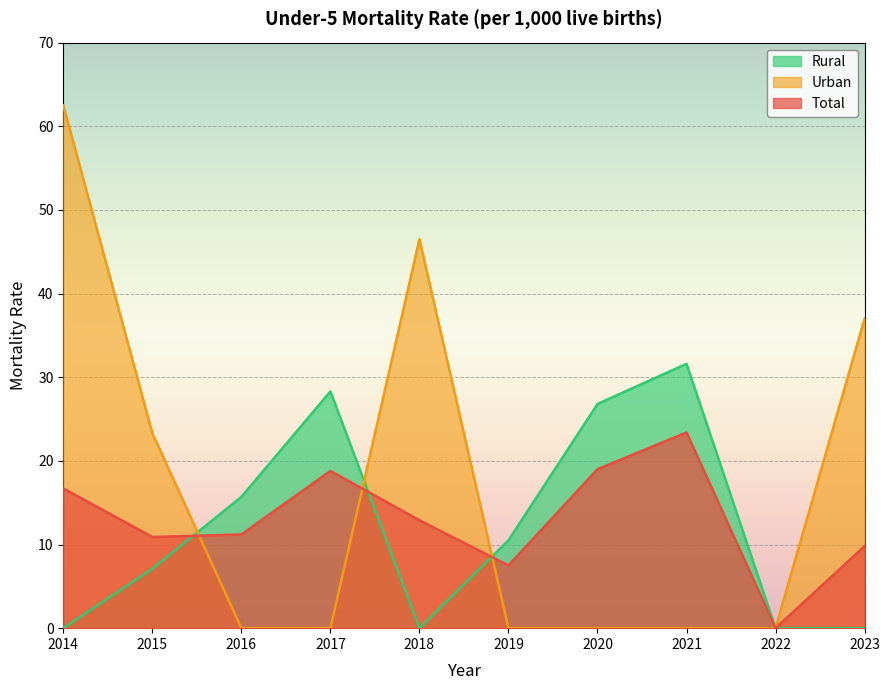

What is the spread (max minus min) of values at 2020?

26.8